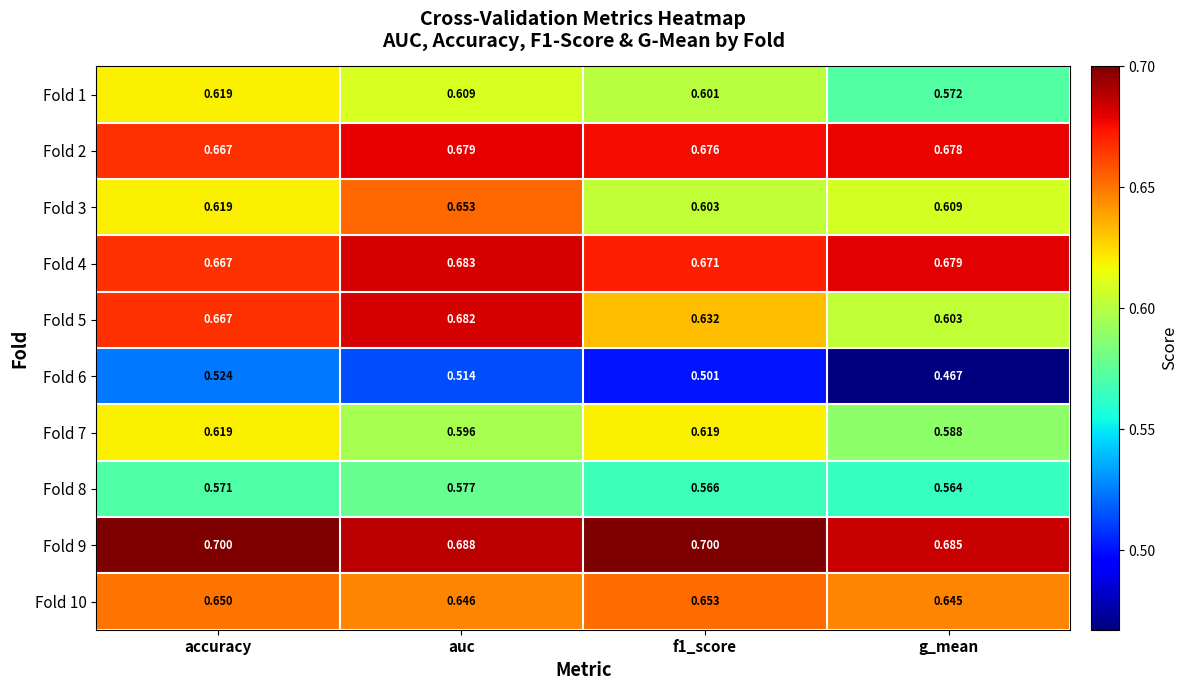

At which category is the sum across all series the highest?

auc